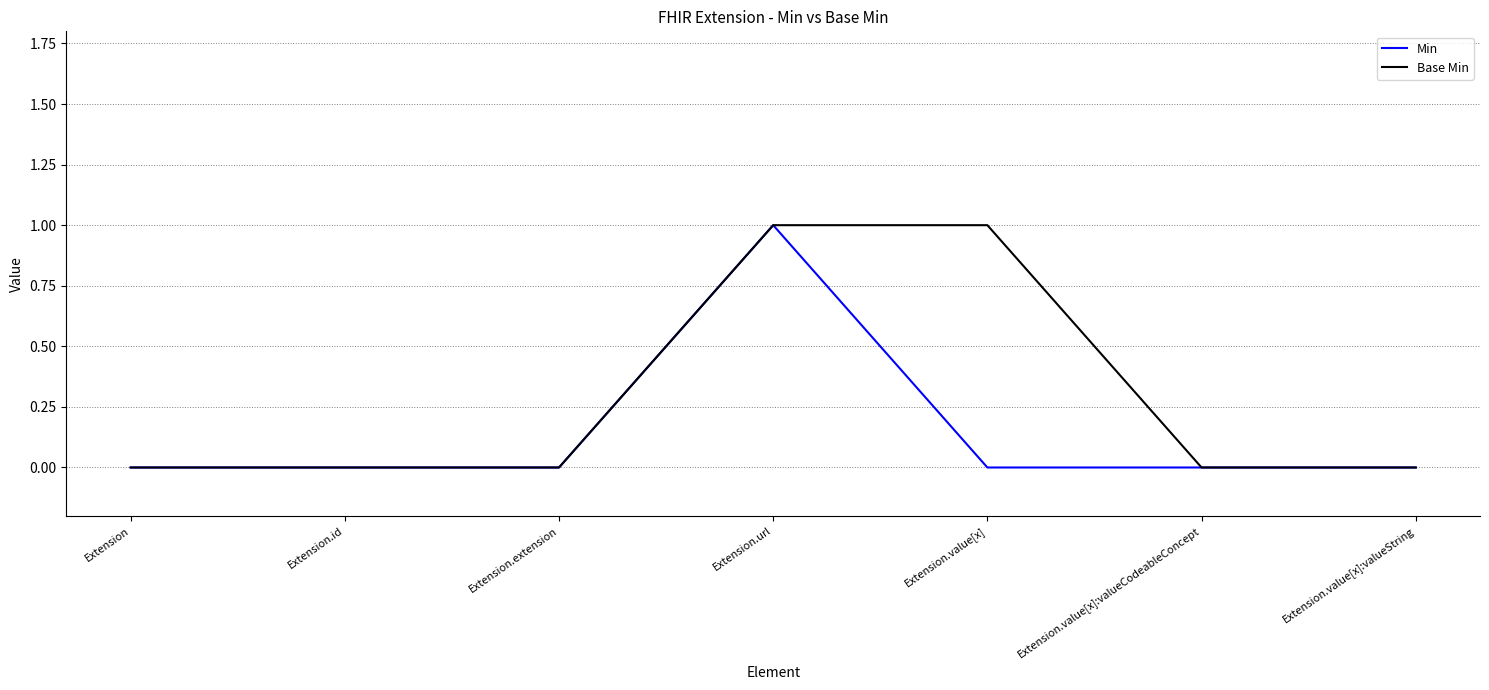

What position from the left is Extension.value[x]:valueString?

7